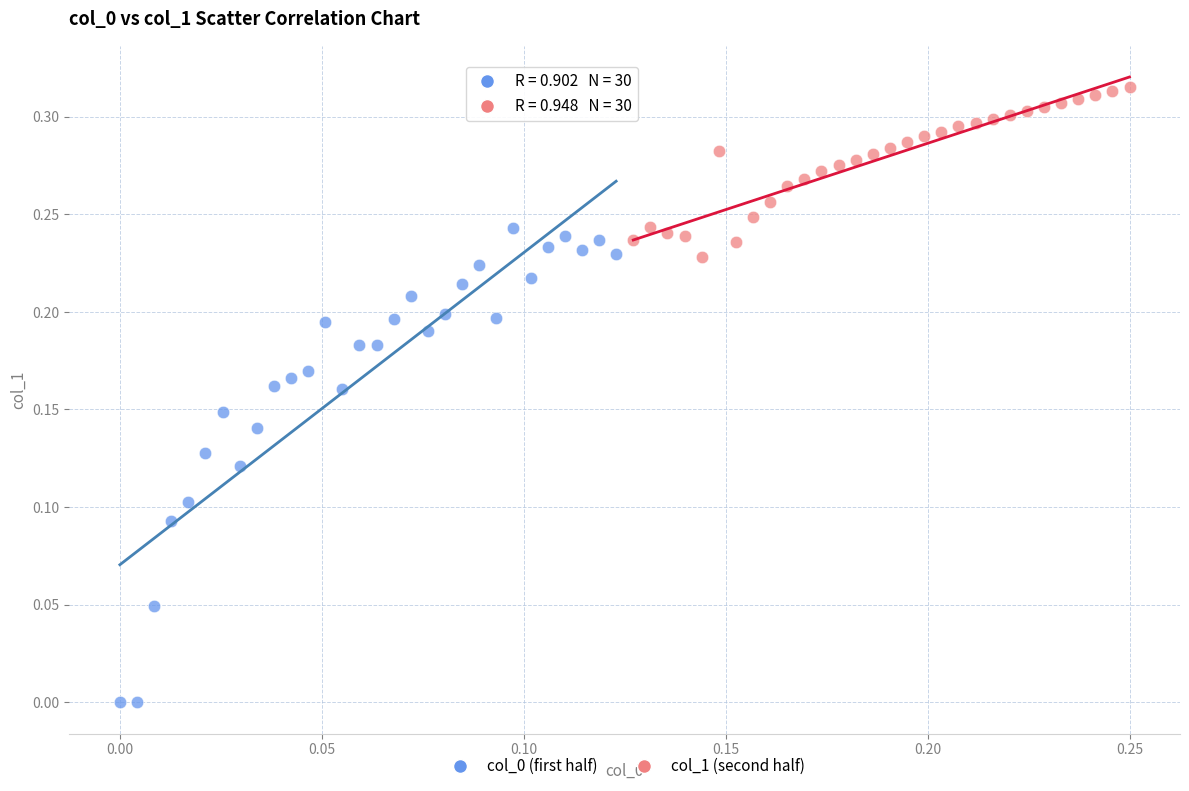

Which series contains the highest Y value?

col_1 (second half)